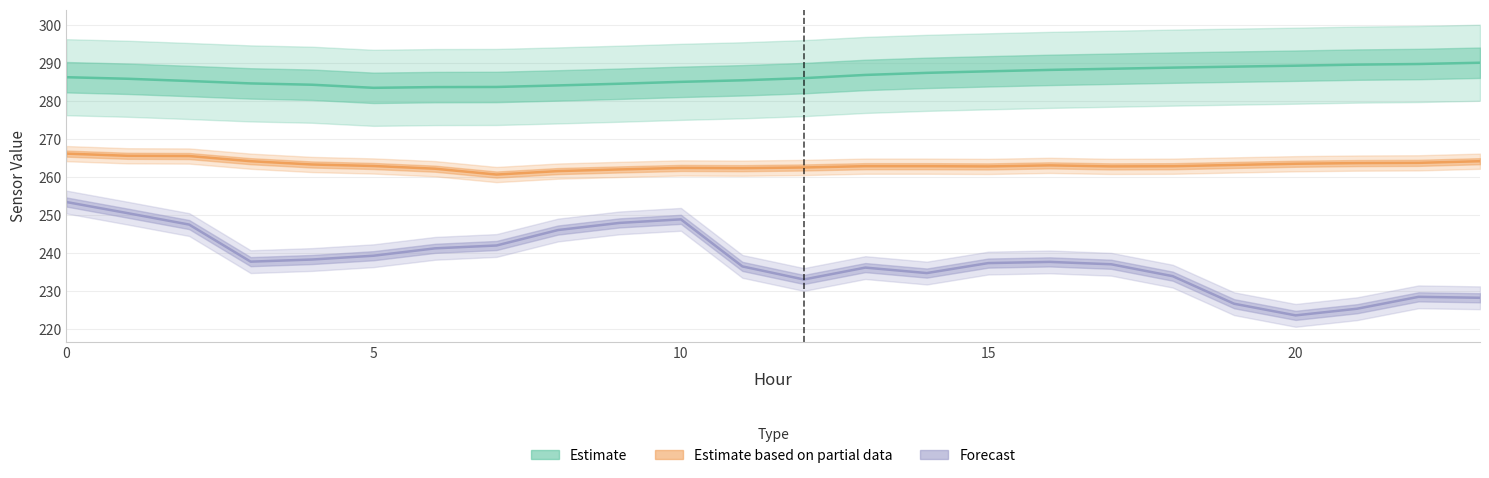

The value of Estimate based on partial data at 12 is 262.6. True or false?

True